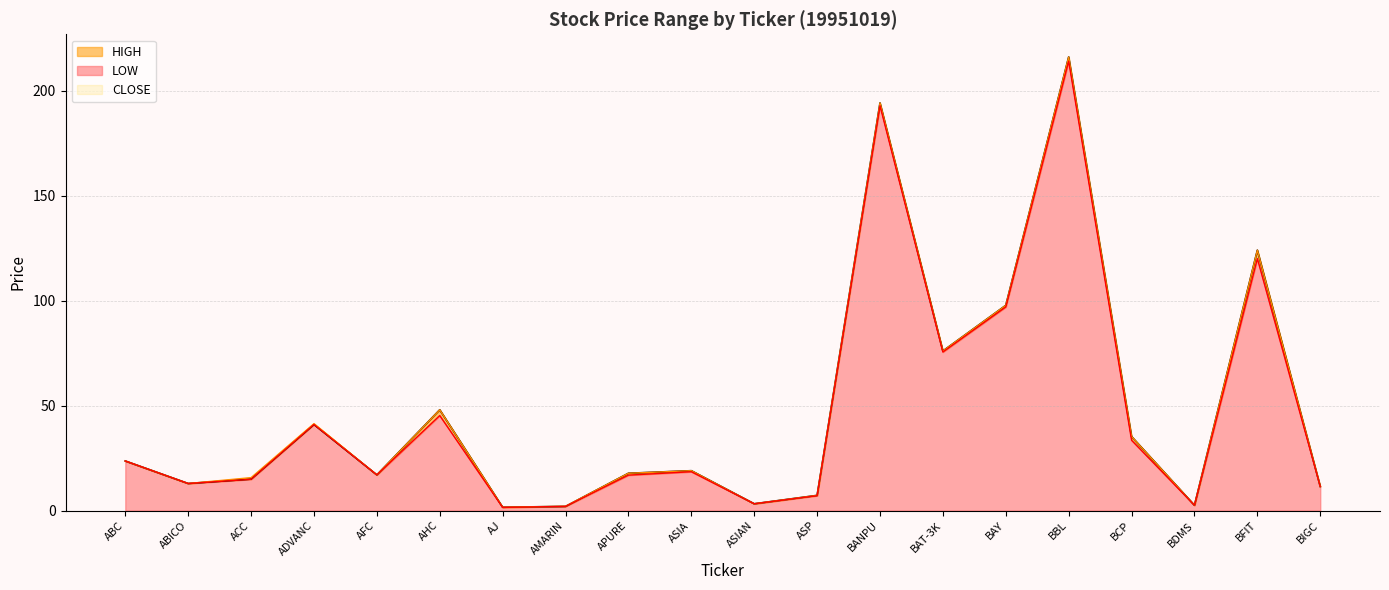

What is the difference between the maximum and minimum values in the HIGH series?

214.4